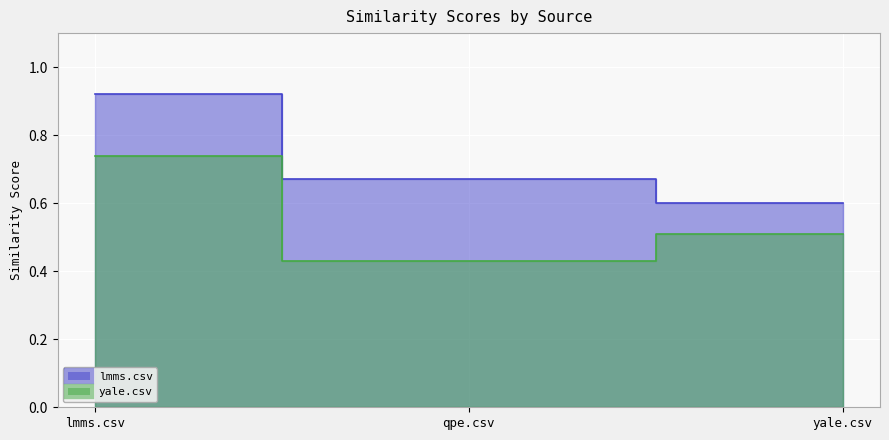

Rank the series at lmms.csv from highest to lowest value.

lmms.csv, yale.csv